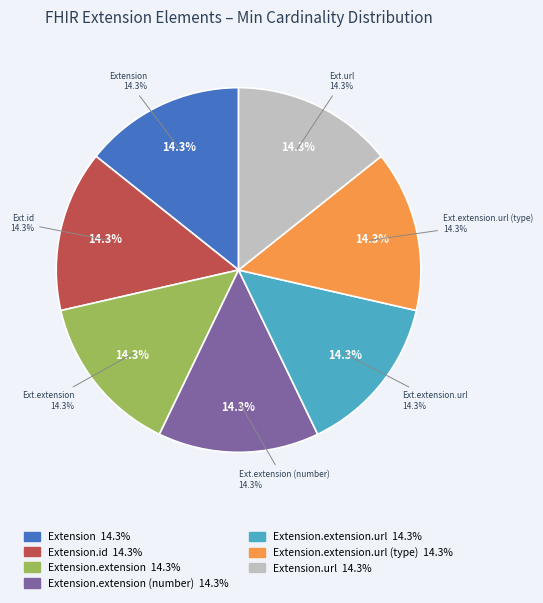

Is it true that Extension is 6% of the pie?

False